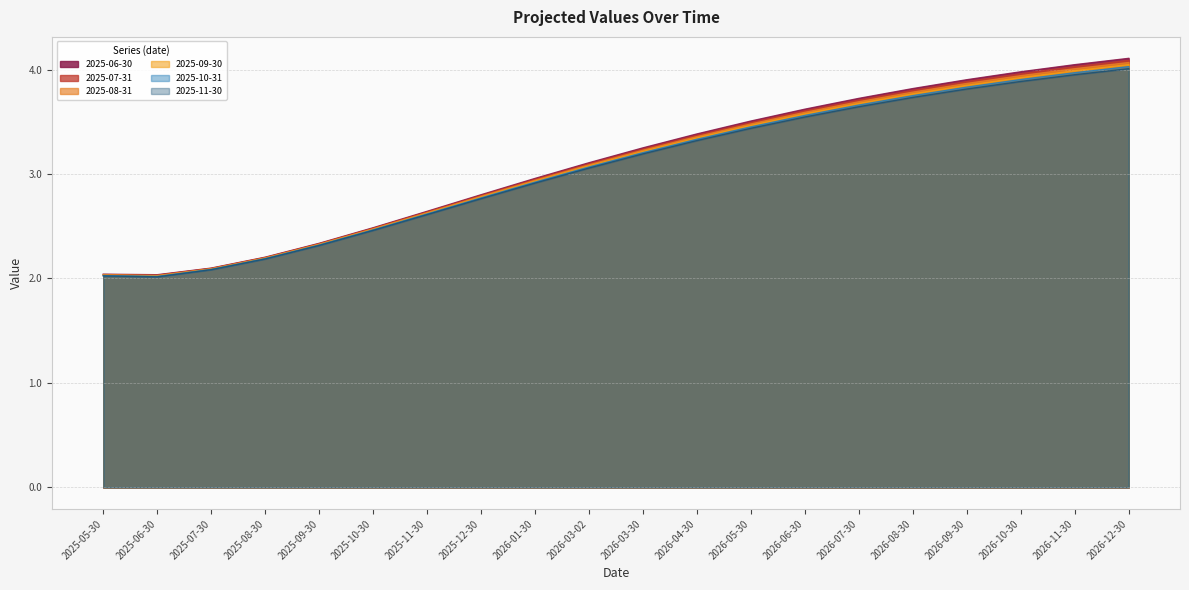

How many distinct data groups are displayed?

6